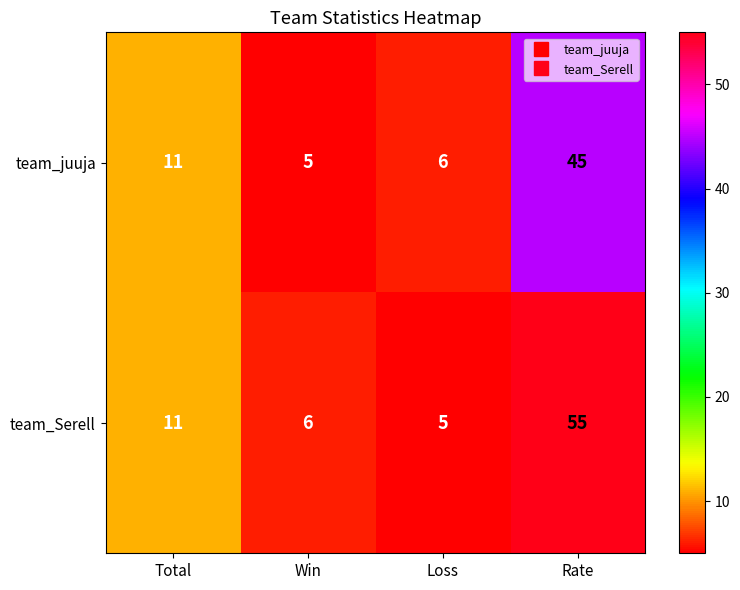

What is the difference between the highest and lowest values at Win?

1